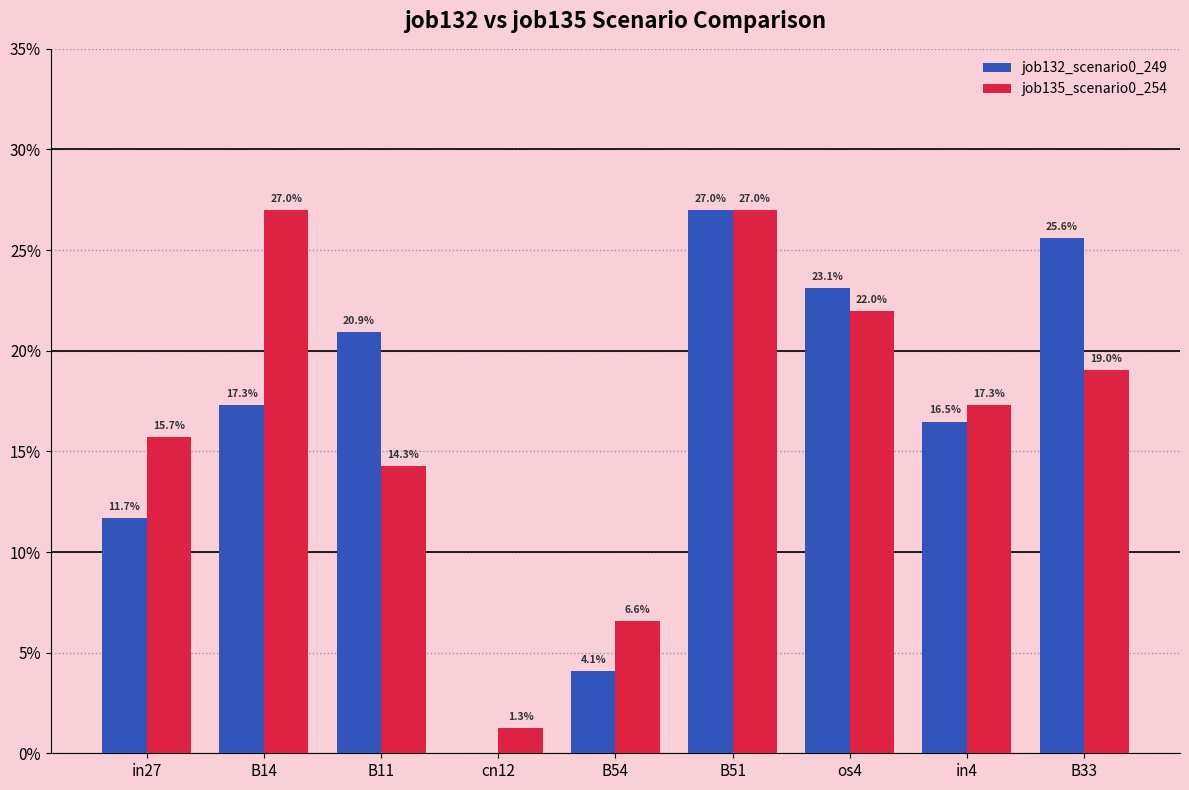

What is the sum of all job135_scenario0_254 values?

1.5